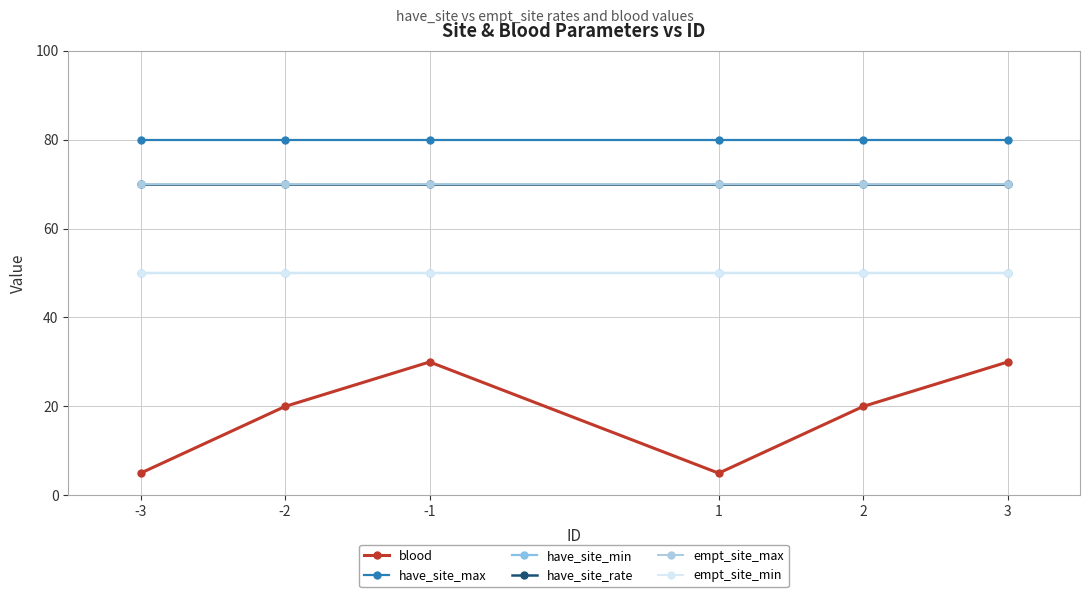

True or false: blood and empt_site_min intersect in this chart.

False